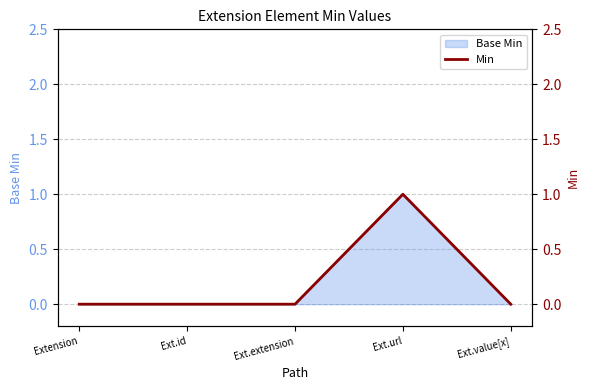

True or false: the data shows 1 at Ext.url.

True